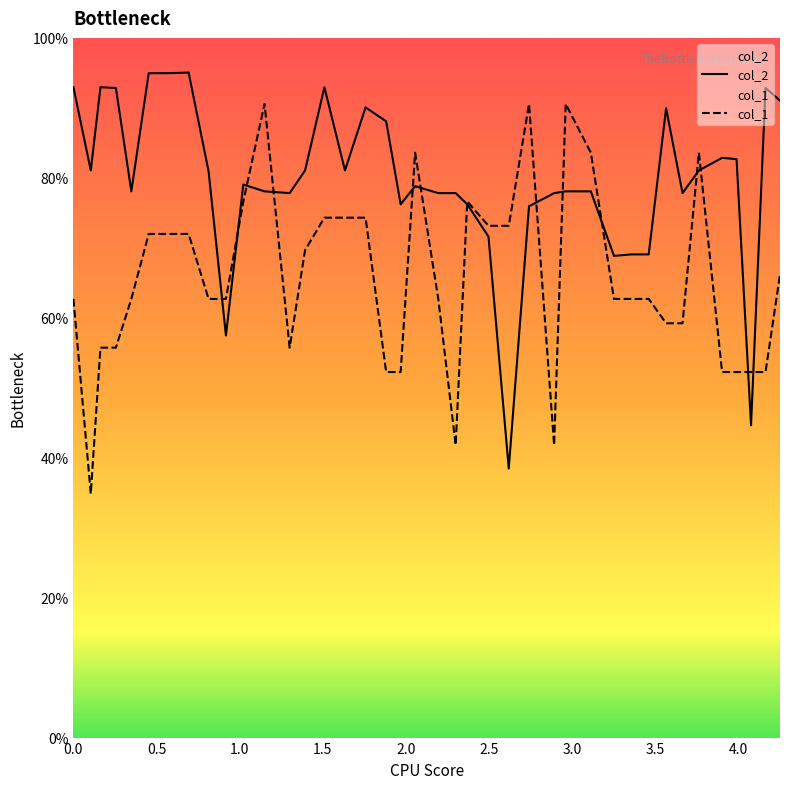

What is the minimum value shown in the chart?

34.8